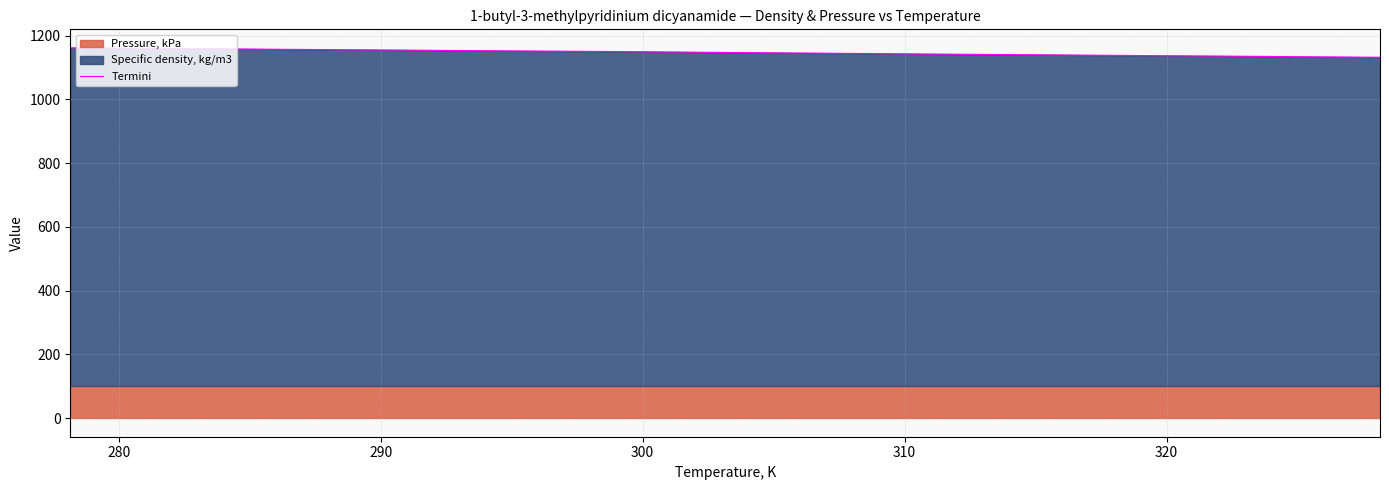

What is the highest value of the Termini series?

1162.0